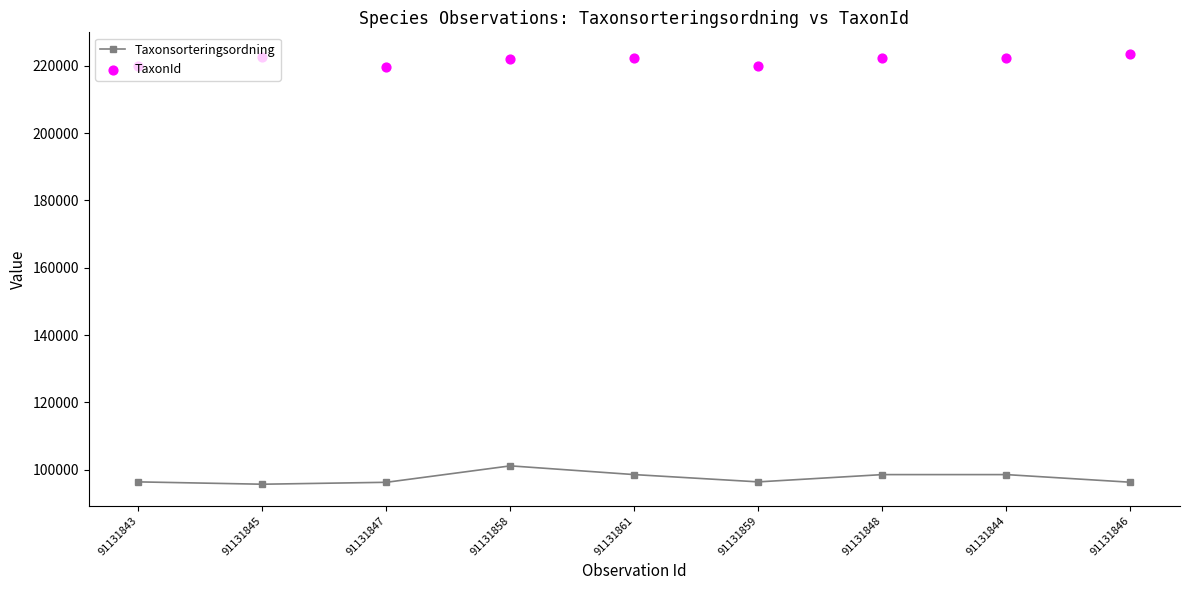

What is the total value across all series at 91131858?

323122